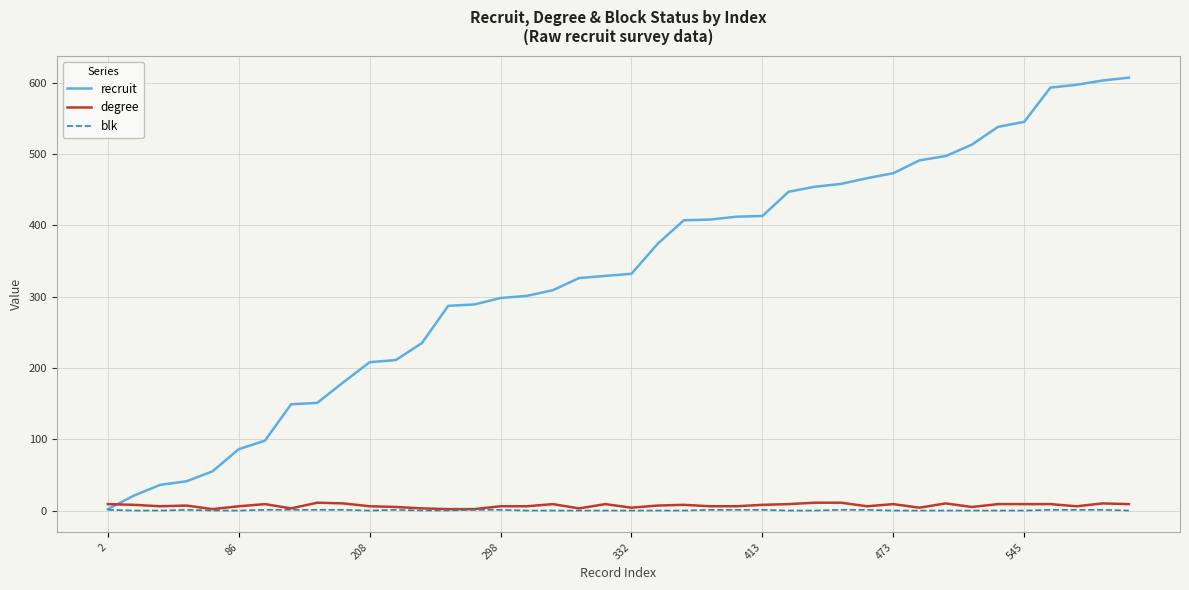

How many intersections are there between degree and recruit?

1